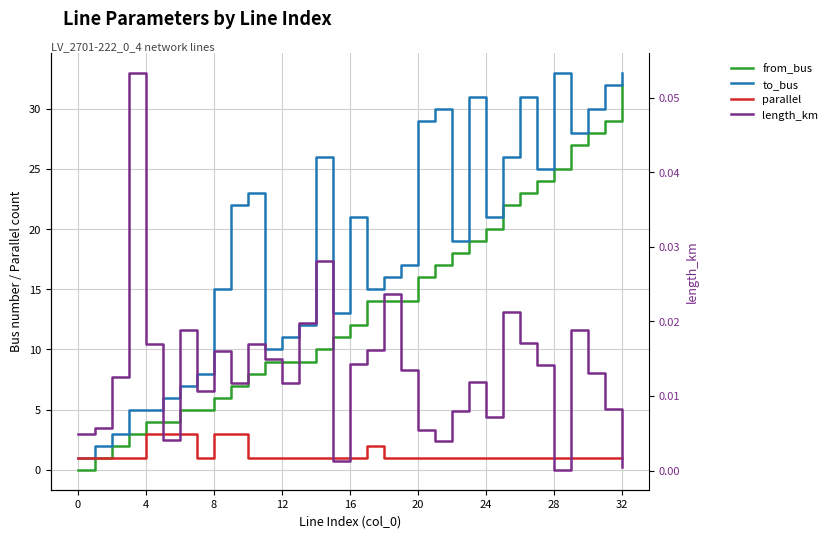

The value of to_bus at 24 is 4.8. True or false?

False